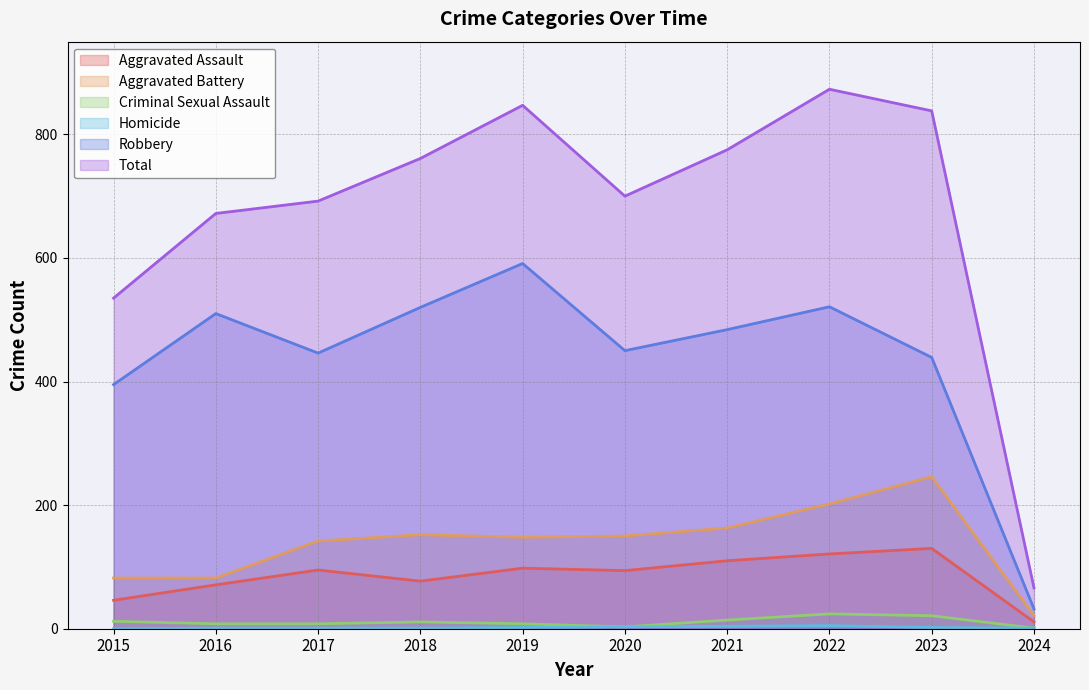

True or false: Total and Robbery cross at least once.

False